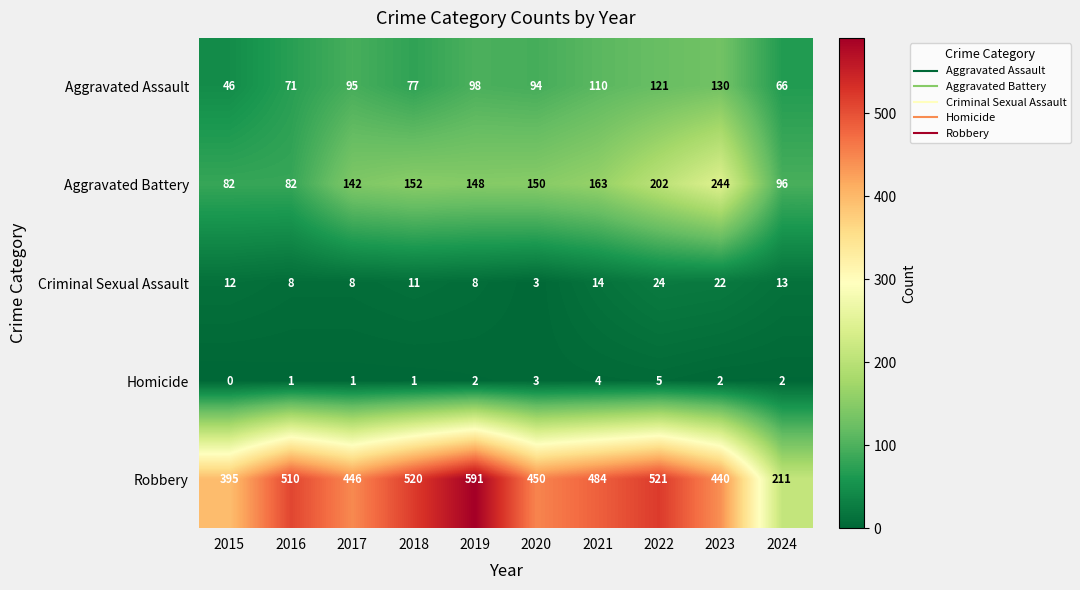

At how many categories does at least one series exceed 331?

9